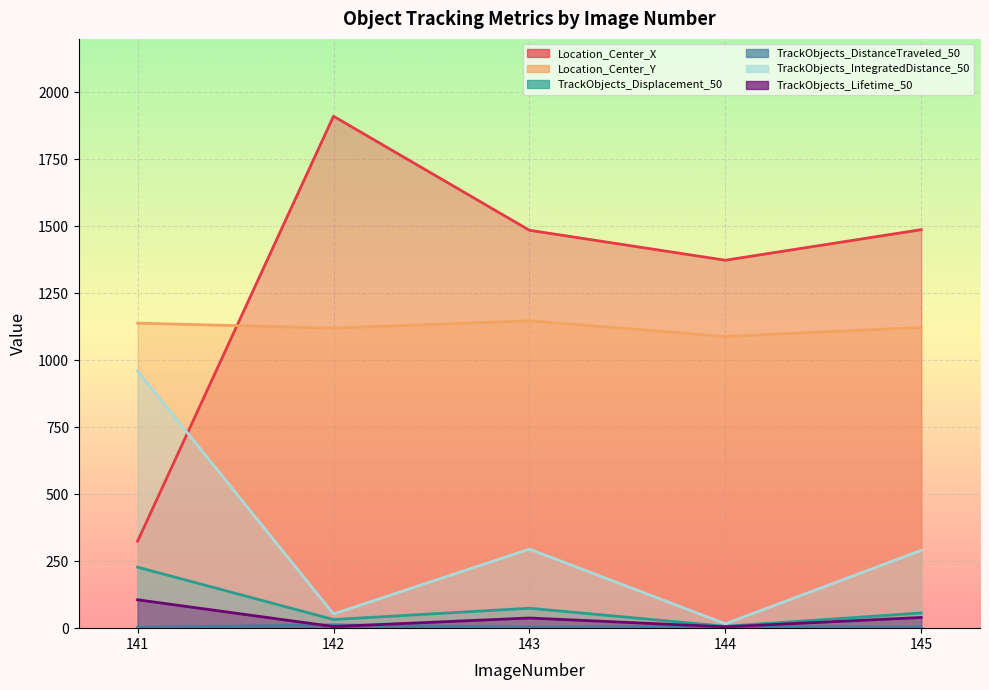

How many data points does each series have?

5